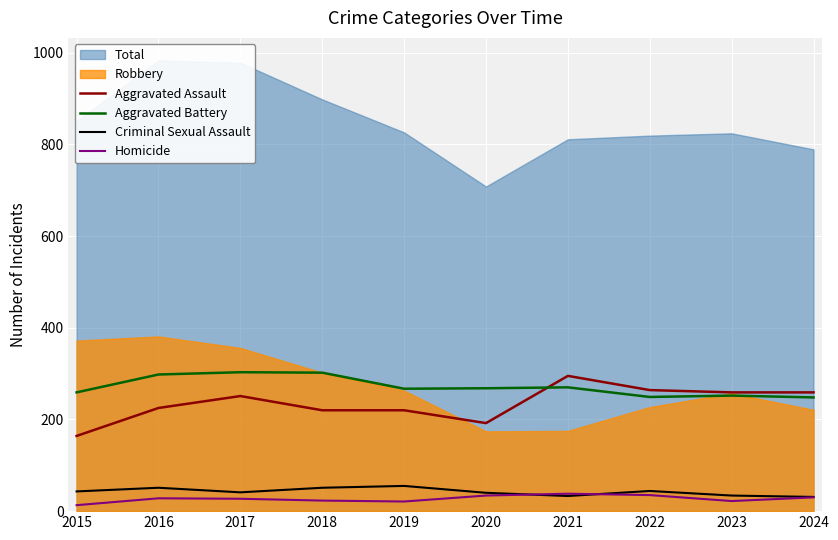

Is the value of Homicide at 2021 greater than the value of Aggravated Assault at 2021?

No